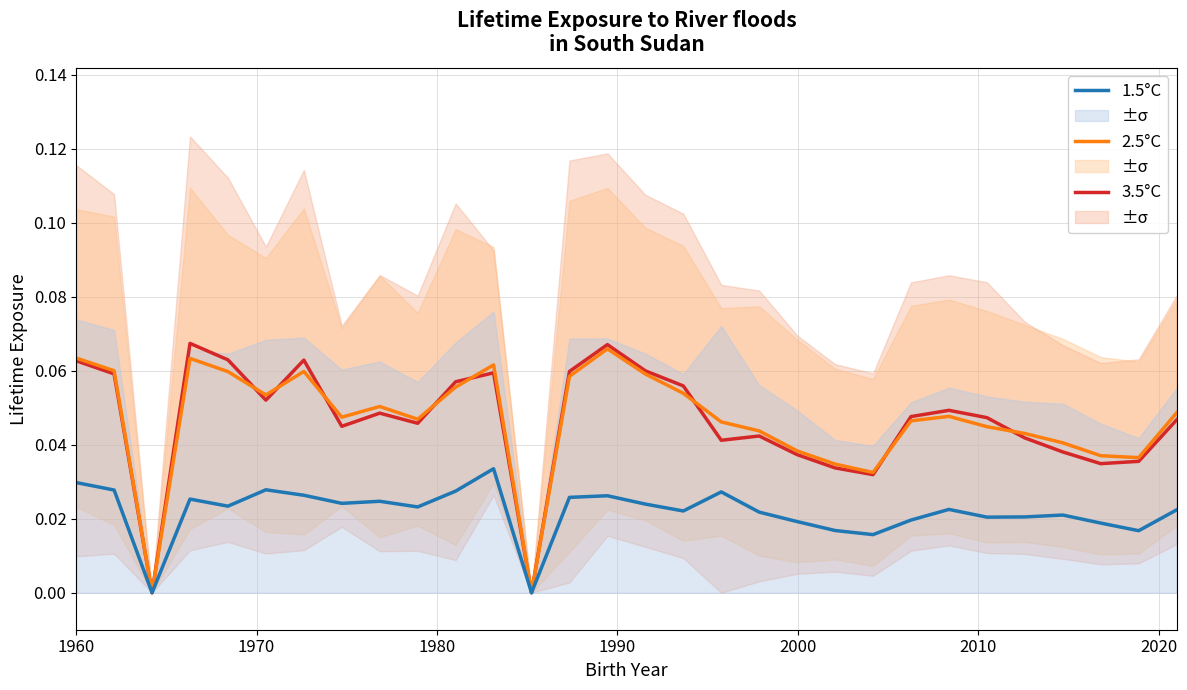

How many 3.5°C values are between 0 and 1?

30